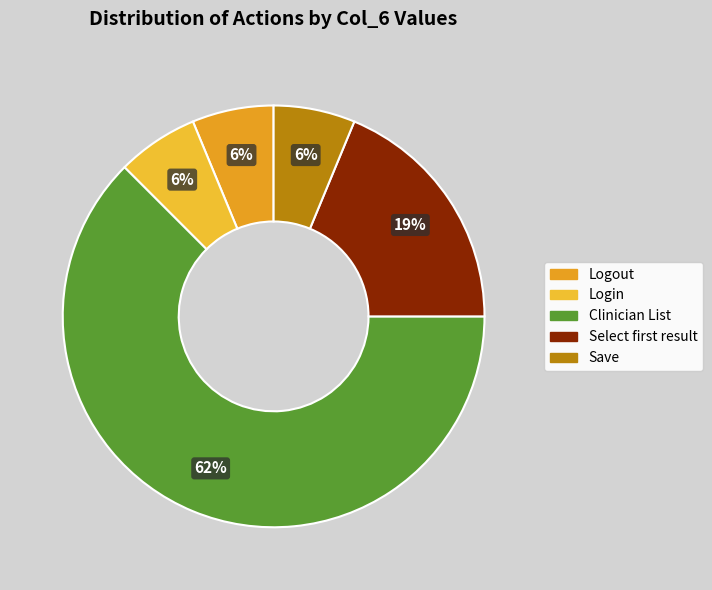

The Logout slice represents 1% of the pie. True or false?

False